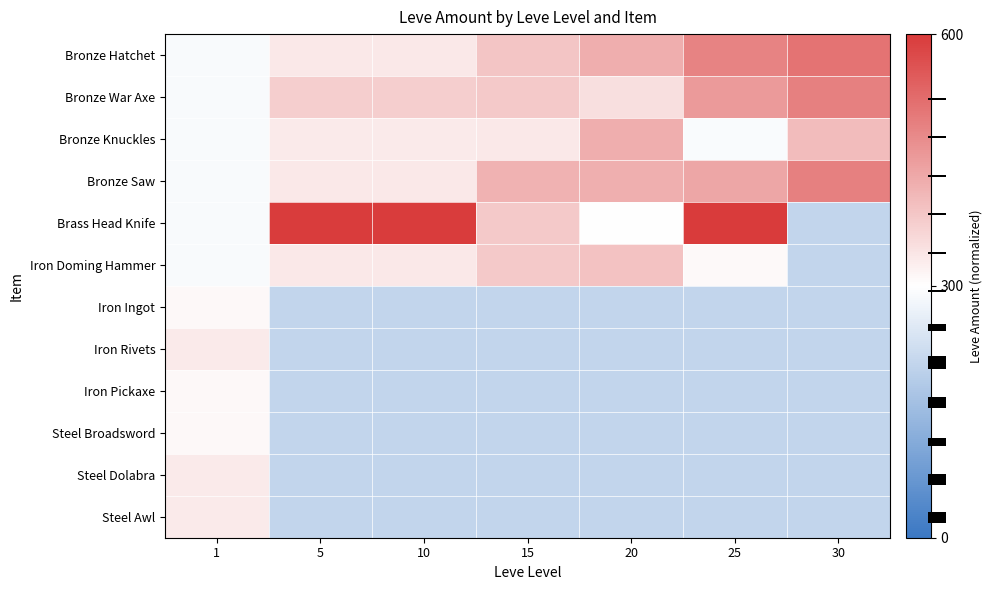

Reading left to right, extract all data points from this chart.

Bronze Hatchet: 1=-0.1	5=0.3	10=0.3	15=0.8	20=1.2	25=1.8	30=2.0
Bronze War Axe: 1=-0.1	5=0.7	10=0.7	15=0.8	20=0.5	25=1.5	30=1.8
Bronze Knuckles: 1=-0.1	5=0.3	10=0.3	15=0.3	20=1.2	25=-0.1	30=1.0
Bronze Saw: 1=-0.1	5=0.3	10=0.3	15=1.1	20=1.1	25=1.3	30=1.8
Brass Head Knife: 1=-0.1	5=2.8	10=2.8	15=0.8	20=-0.0	25=2.9	30=-0.9
Iron Doming Hammer: 1=-0.1	5=0.3	10=0.3	15=0.8	20=0.9	25=0.1	30=-0.9
Iron Ingot: 1=0.1	5=-0.9	10=-0.9	15=-0.9	20=-0.9	25=-0.9	30=-0.9
Iron Rivets: 1=0.3	5=-0.9	10=-0.9	15=-0.9	20=-0.9	25=-0.9	30=-0.9
Iron Pickaxe: 1=0.1	5=-0.9	10=-0.9	15=-0.9	20=-0.9	25=-0.9	30=-0.9
Steel Broadsword: 1=0.1	5=-0.9	10=-0.9	15=-0.9	20=-0.9	25=-0.9	30=-0.9
Steel Dolabra: 1=0.3	5=-0.9	10=-0.9	15=-0.9	20=-0.9	25=-0.9	30=-0.9
Steel Awl: 1=0.3	5=-0.9	10=-0.9	15=-0.9	20=-0.9	25=-0.9	30=-0.9